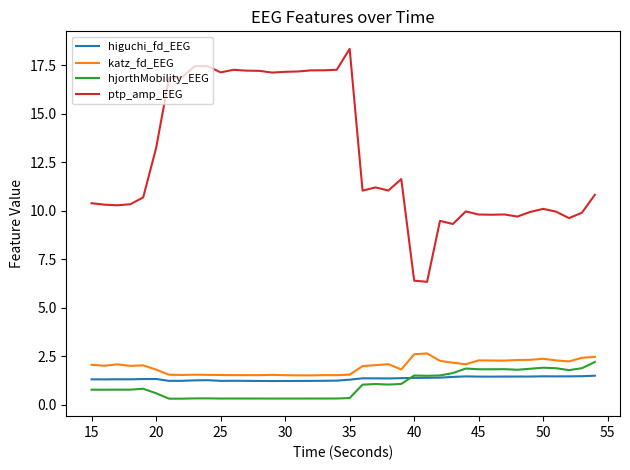

What are all the series names shown in the legend?

higuchi_fd_EEG, katz_fd_EEG, hjorthMobility_EEG, ptp_amp_EEG